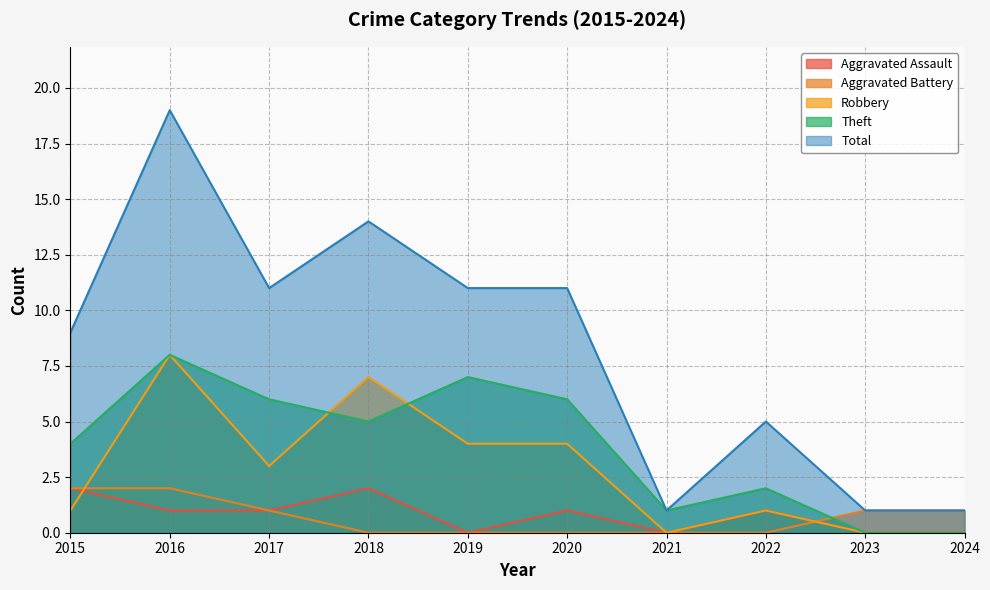

Reading left to right, what are all the values shown in this chart?

Aggravated Assault: 2	1	1	2	0	1	0	1	0	0
Aggravated Battery: 2	2	1	0	0	0	0	0	1	1
Robbery: 1	8	3	7	4	4	0	1	0	0
Theft: 4	8	6	5	7	6	1	2	0	0
Total: 9	19	11	14	11	11	1	5	1	1